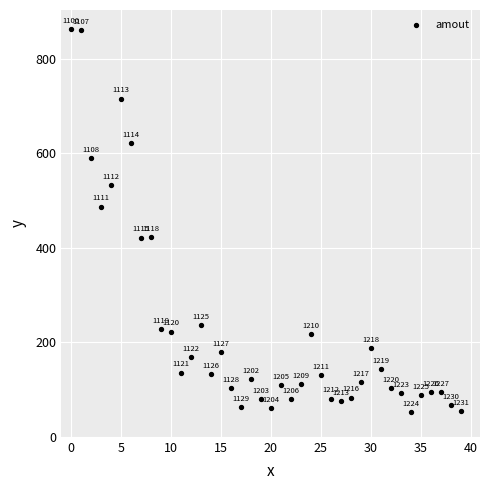

What is the range of Y values (max minus min)?

809.3